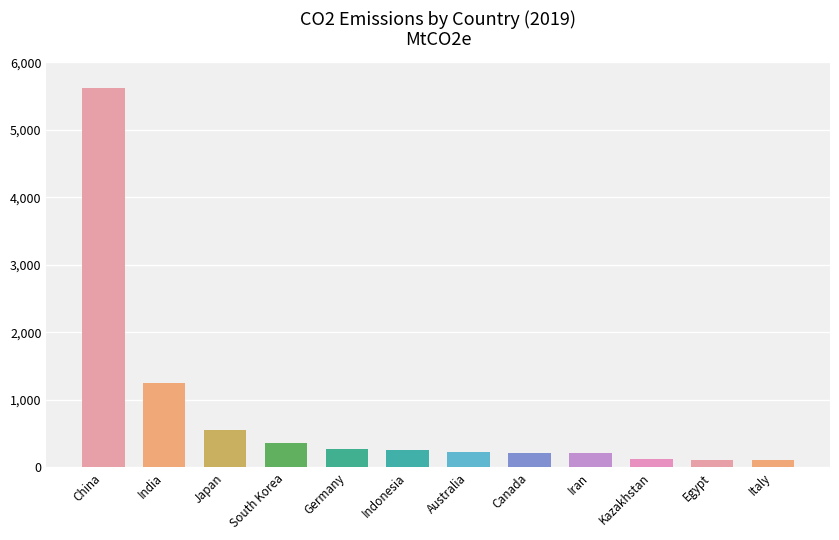

The chart shows a value of 630.3 at South Korea. True or false?

False